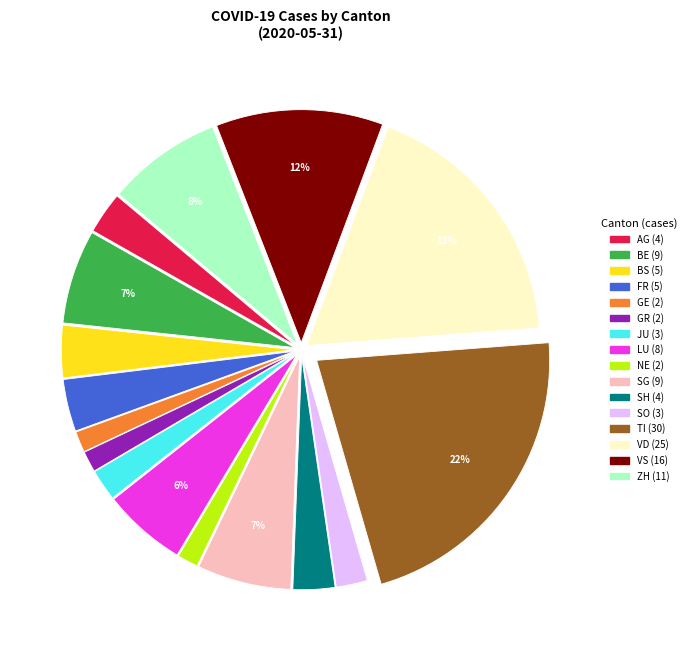

Is there any slice that represents more than half of the pie?

No